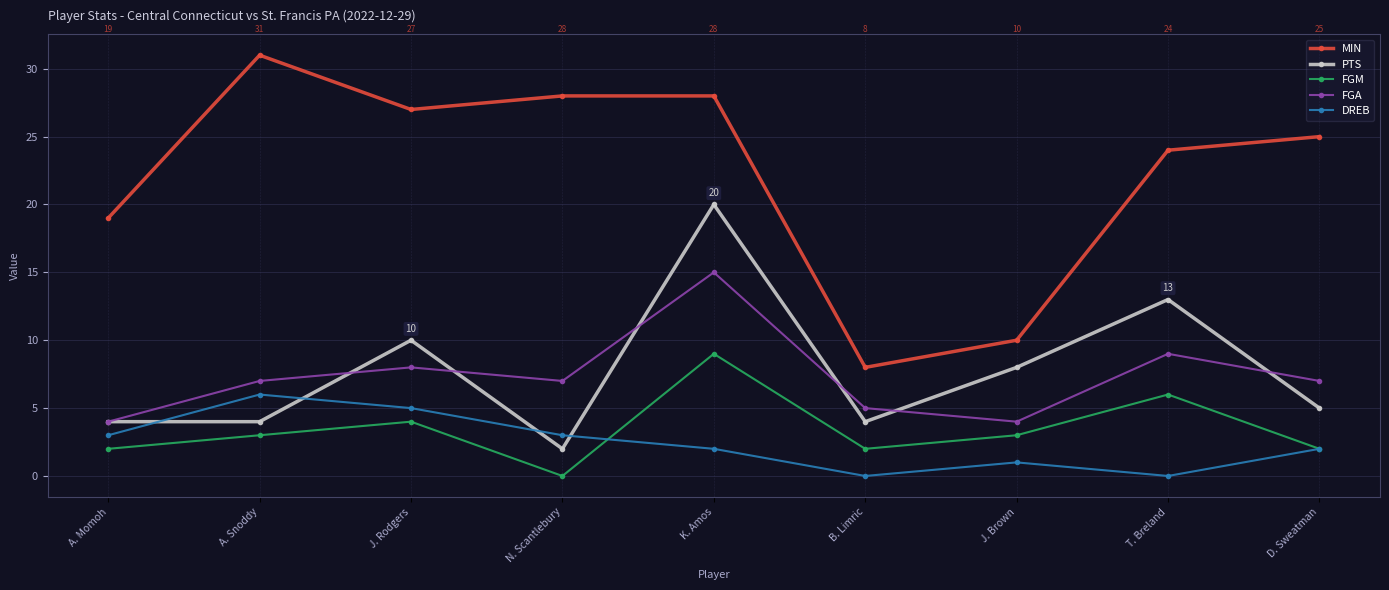

Rank the series at K. Amos from highest to lowest value.

MIN, PTS, FGA, FGM, DREB